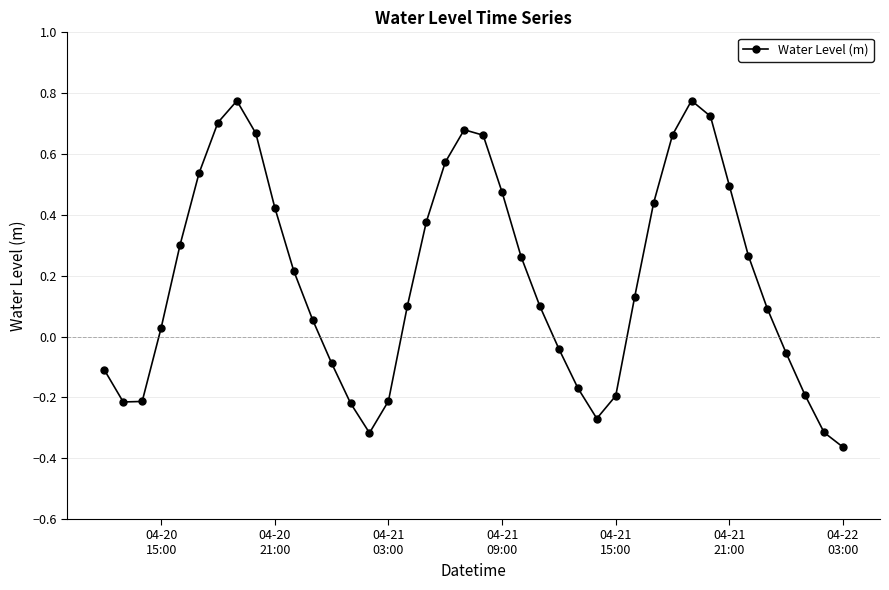

How many points are lower than both their immediate neighbors (excluding endpoints)?

3